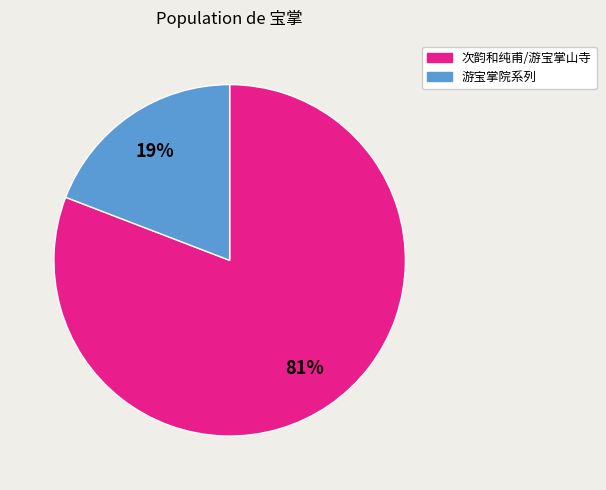

To the nearest percent, what is the average slice percentage?

50%